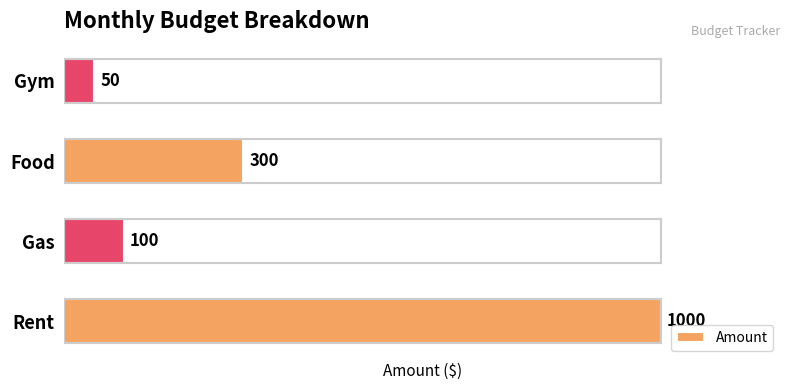

What is the difference between the maximum and minimum values?

950